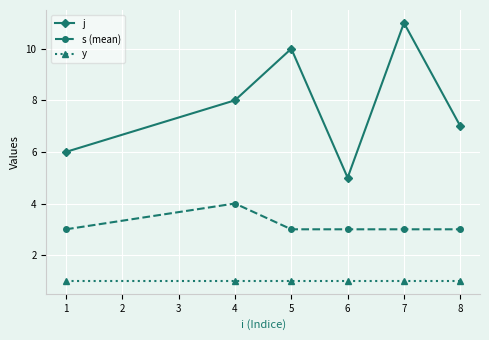

What value does the s (mean) series have at 4?

4